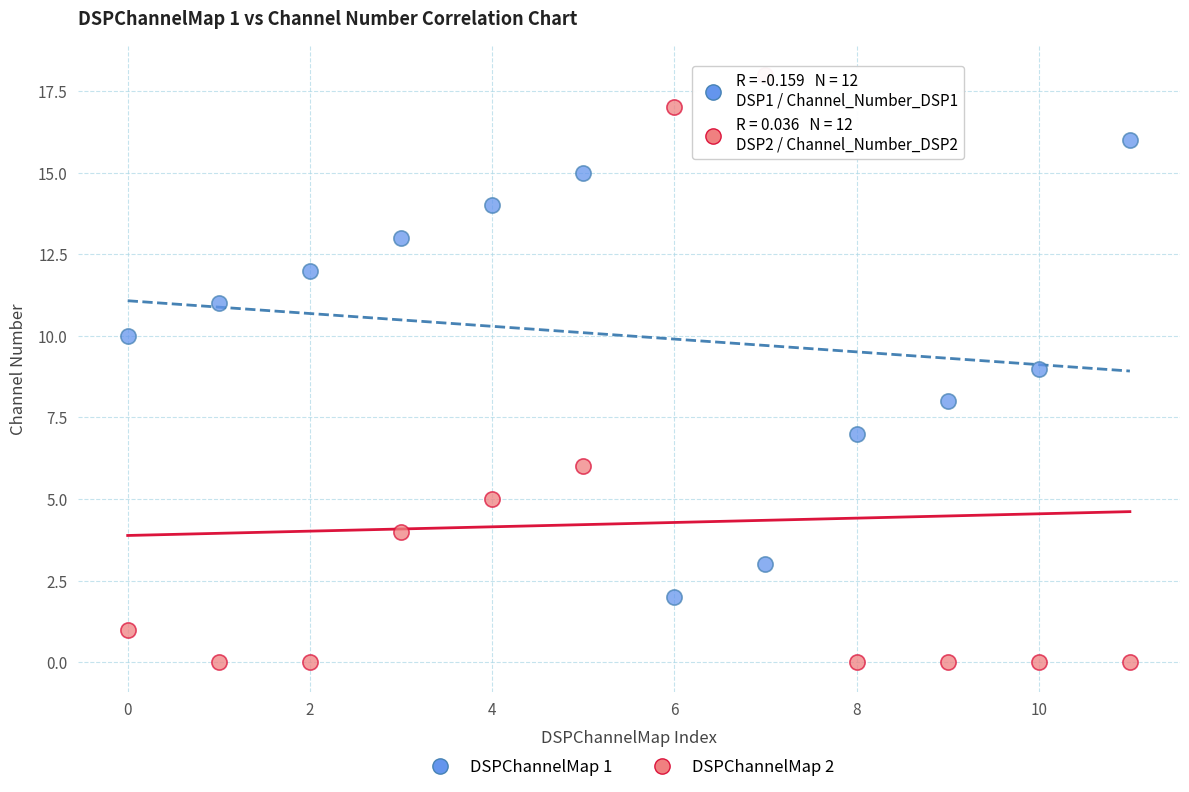

Across all data points, what is the range of Y values (max minus min)?

18